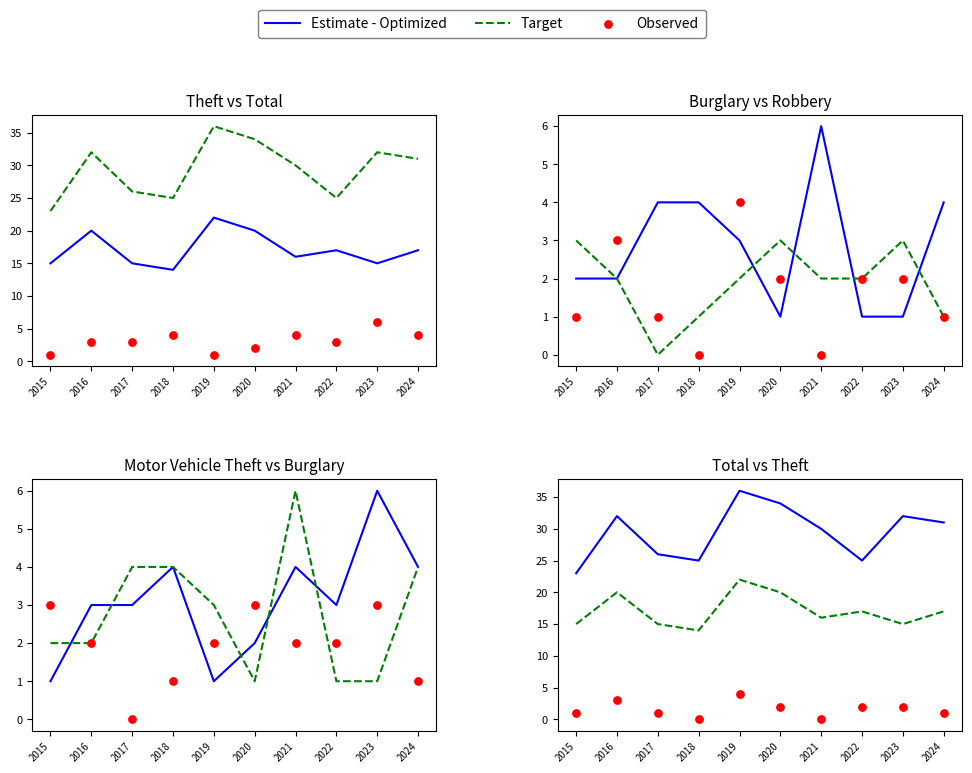

What are all the series names shown in the legend?

Estimate - Optimized, Target, Observed